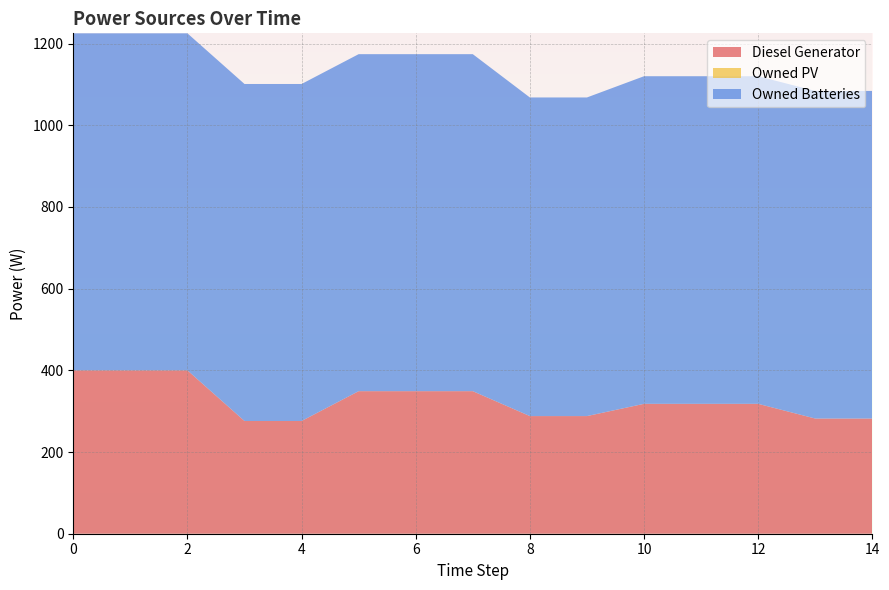

Reading right to left, what are all the values shown in this chart?

Diesel Generator: 282	282	318	318	318	288	288	349	349	349	276	276	400	400	400
Owned PV: 0	0	0	0	0	0	0	0	0	0	0	0	0	0	0
Owned Batteries: 802	802	802	802	802	780	780	825	825	825	825	825	825	825	825